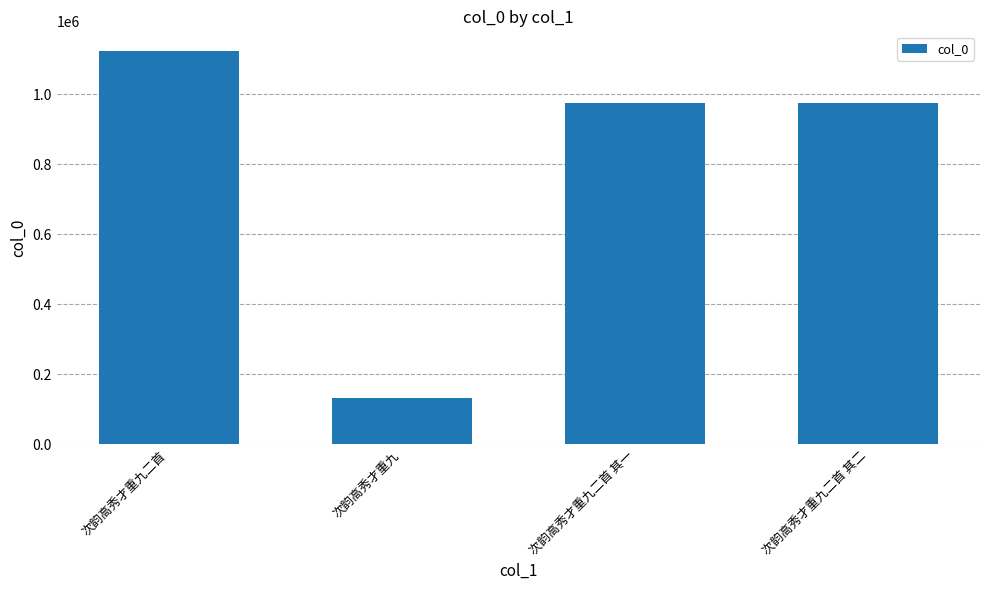

How many data points are less than 975253?

2